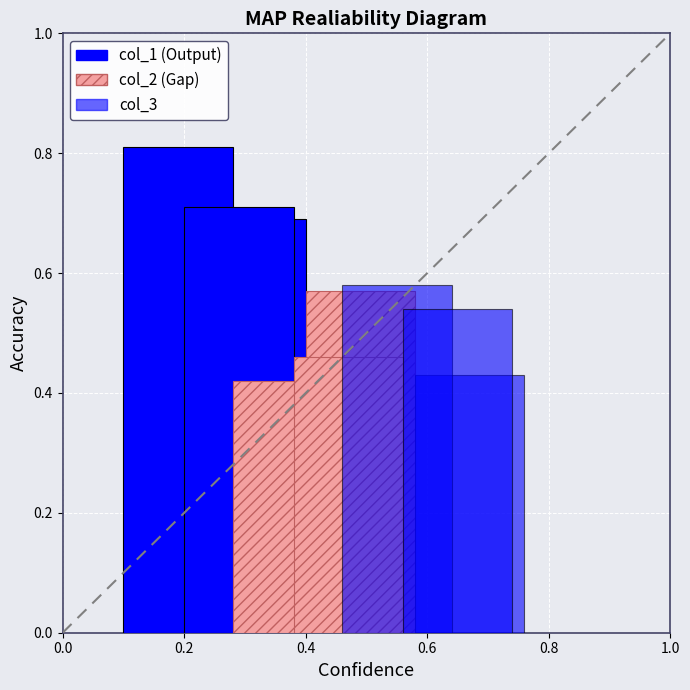

What is the maximum value shown in the chart?

0.8